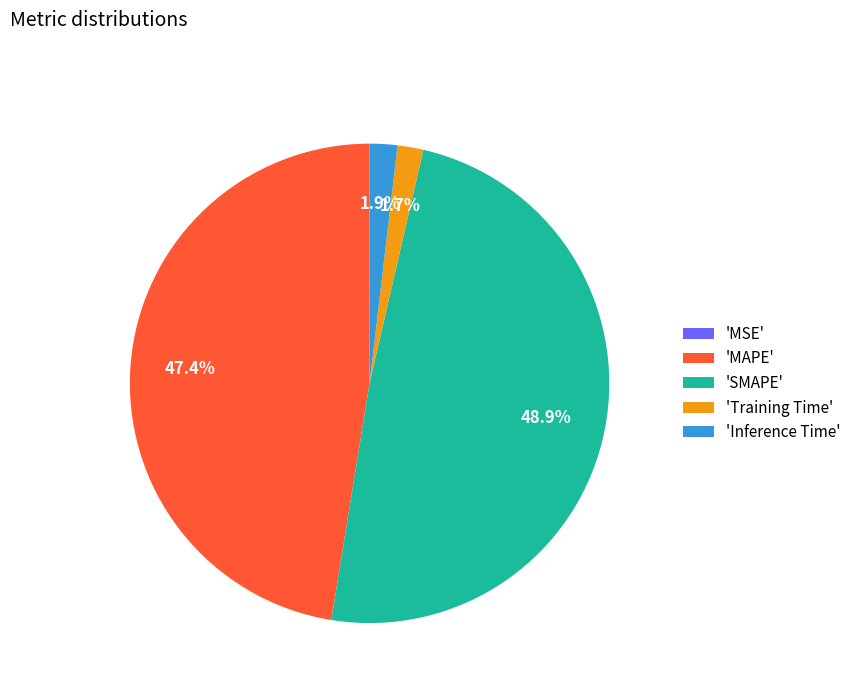

Approximately how many times larger is the value at 'MAPE' compared to 'SMAPE'?

1.0